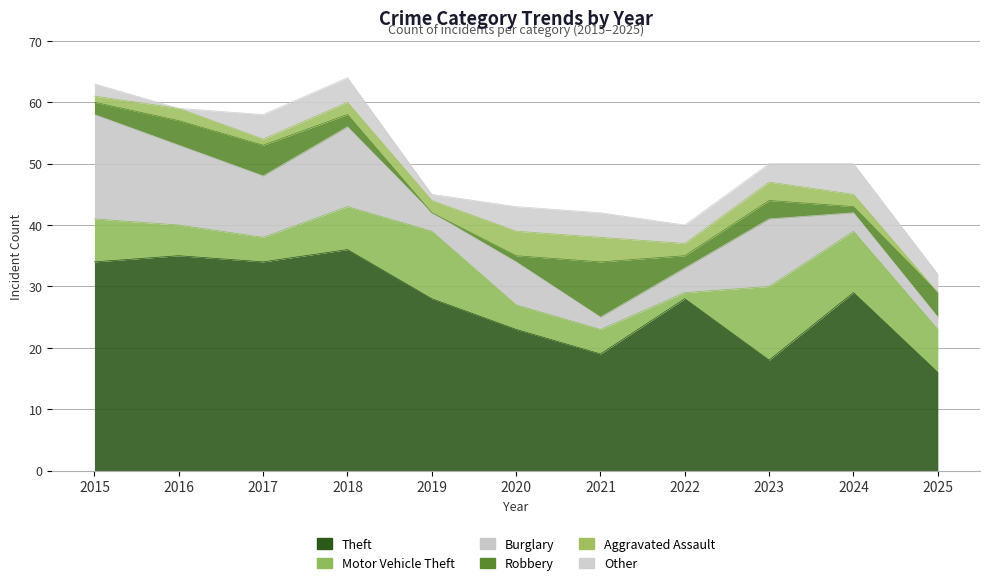

How many intersections are there between Aggravated Assault and Motor Vehicle Theft?

1